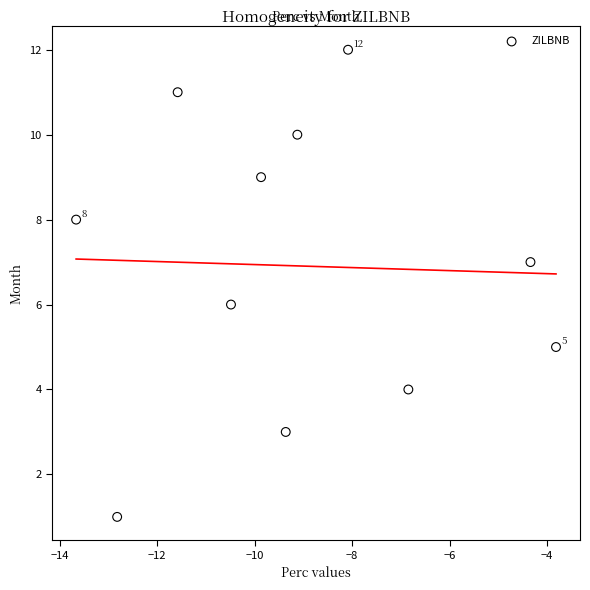

What is the average Y value?

7